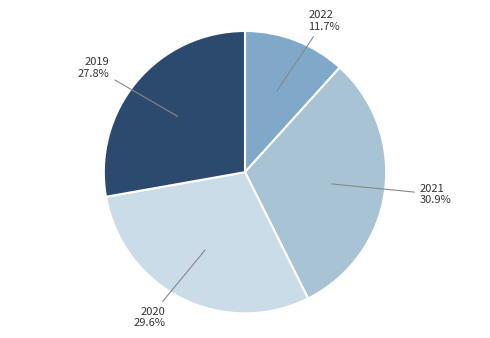

What is the smallest slice in the pie chart?

2022